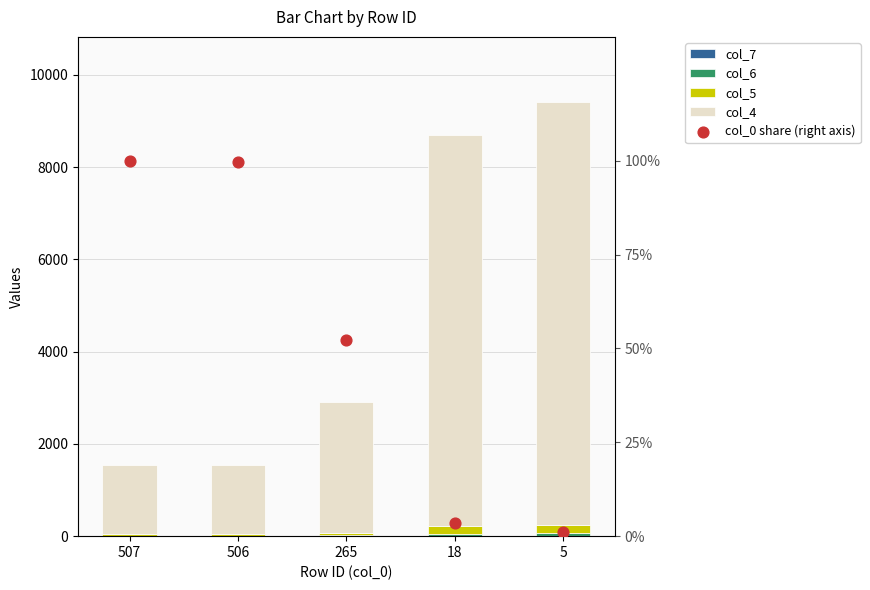

At which category is the sum across all series the highest?

5